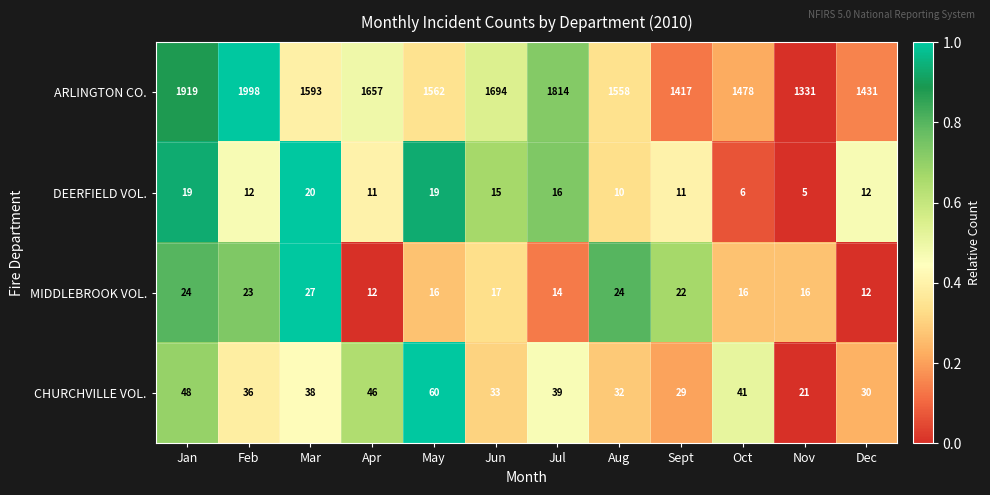

Is it true that ARLINGTON CO. equals 1657 at Apr?

True